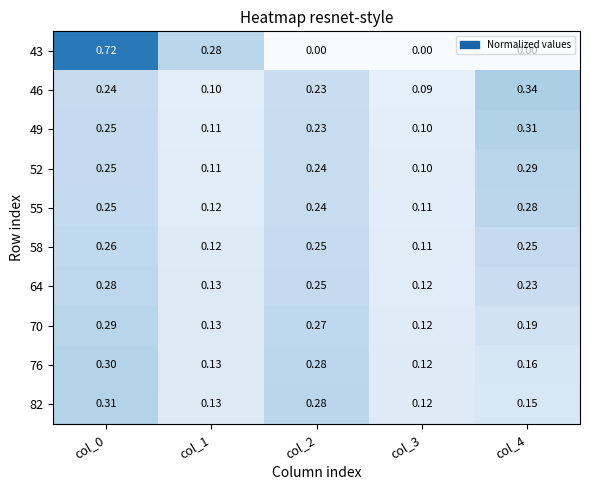

How many data points does each series have?

5